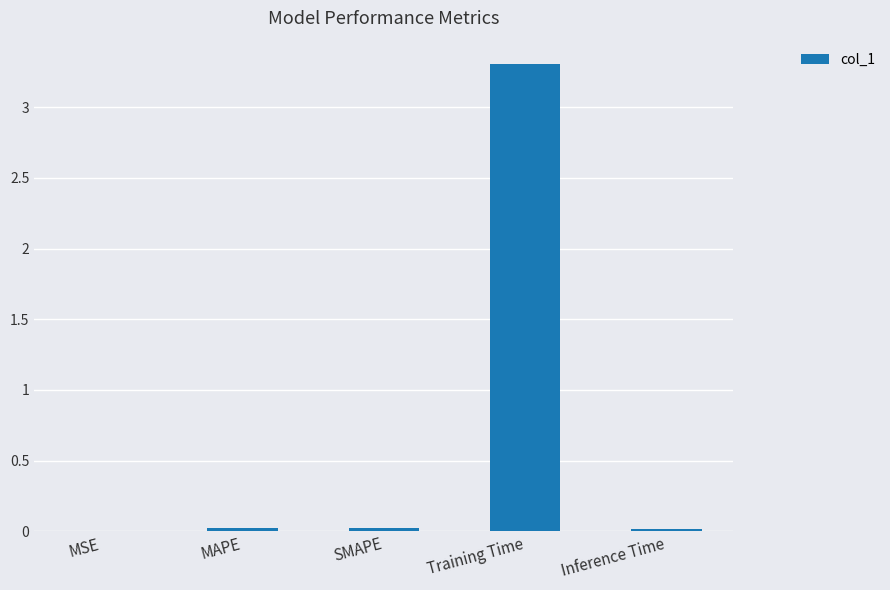

Which category has the highest value across all series?

Training Time